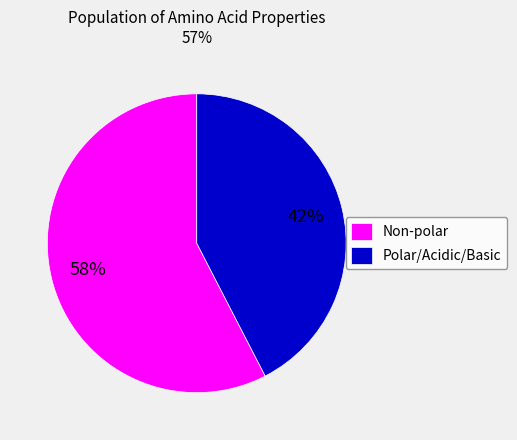

Which slice is the largest?

Non-polar